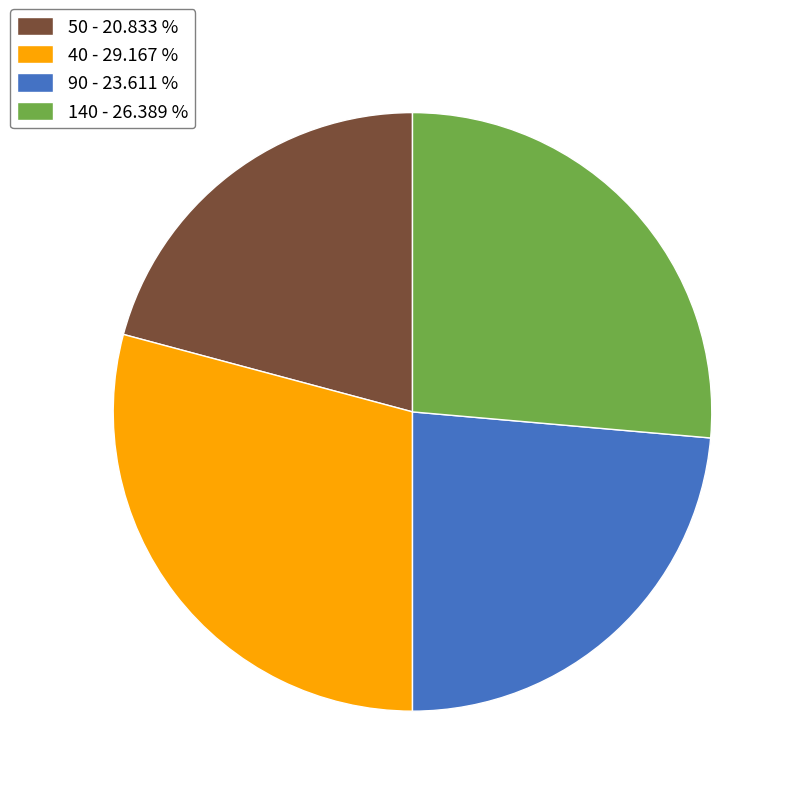

Does 90 represent more than half of the total?

No